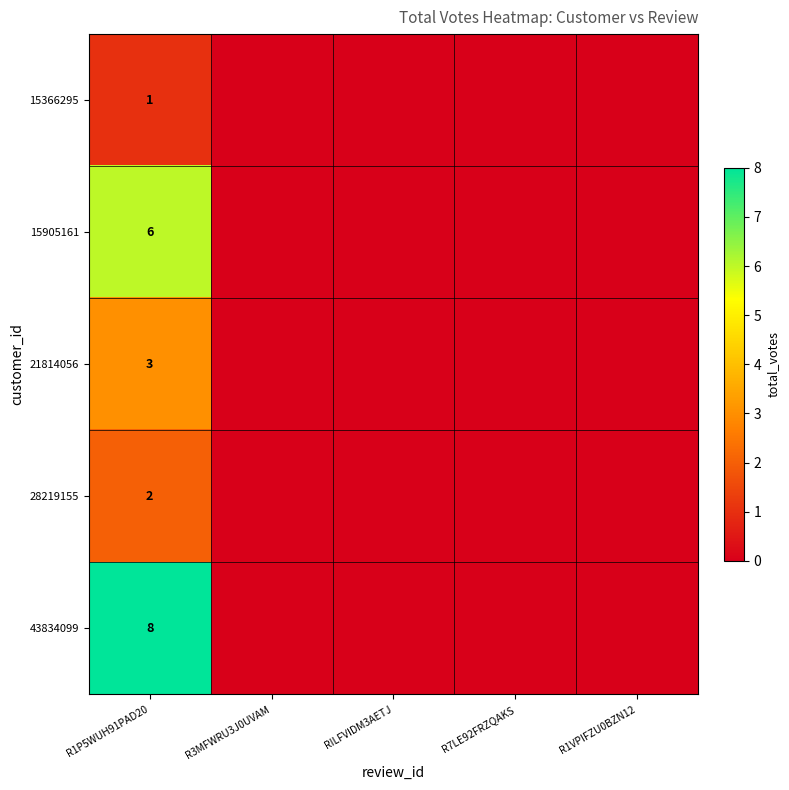

The 28219155 series shows 1 at R1P5WUH91PAD20. True or false?

False